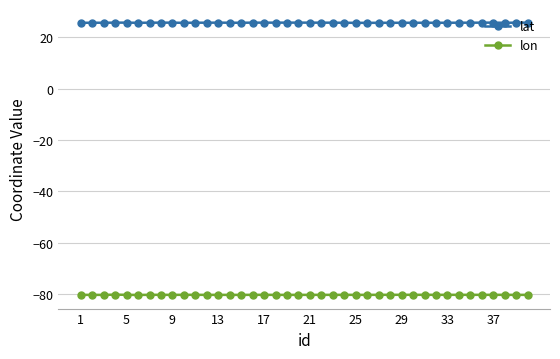

Which series has the largest total across all categories?

lat